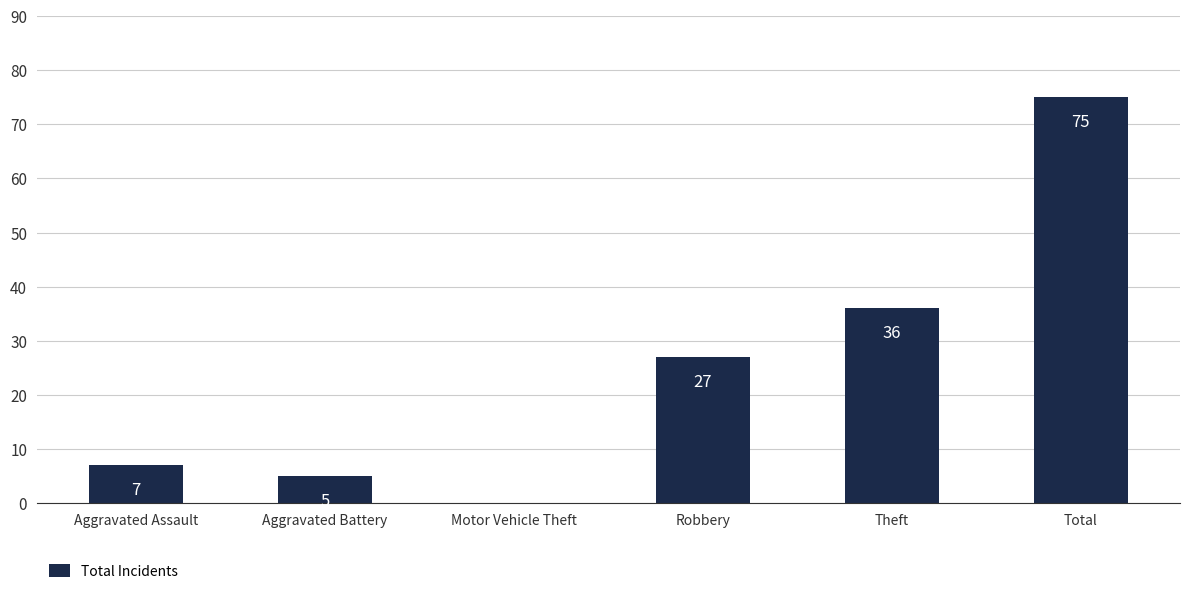

Is it true that the value at Robbery is 27?

True